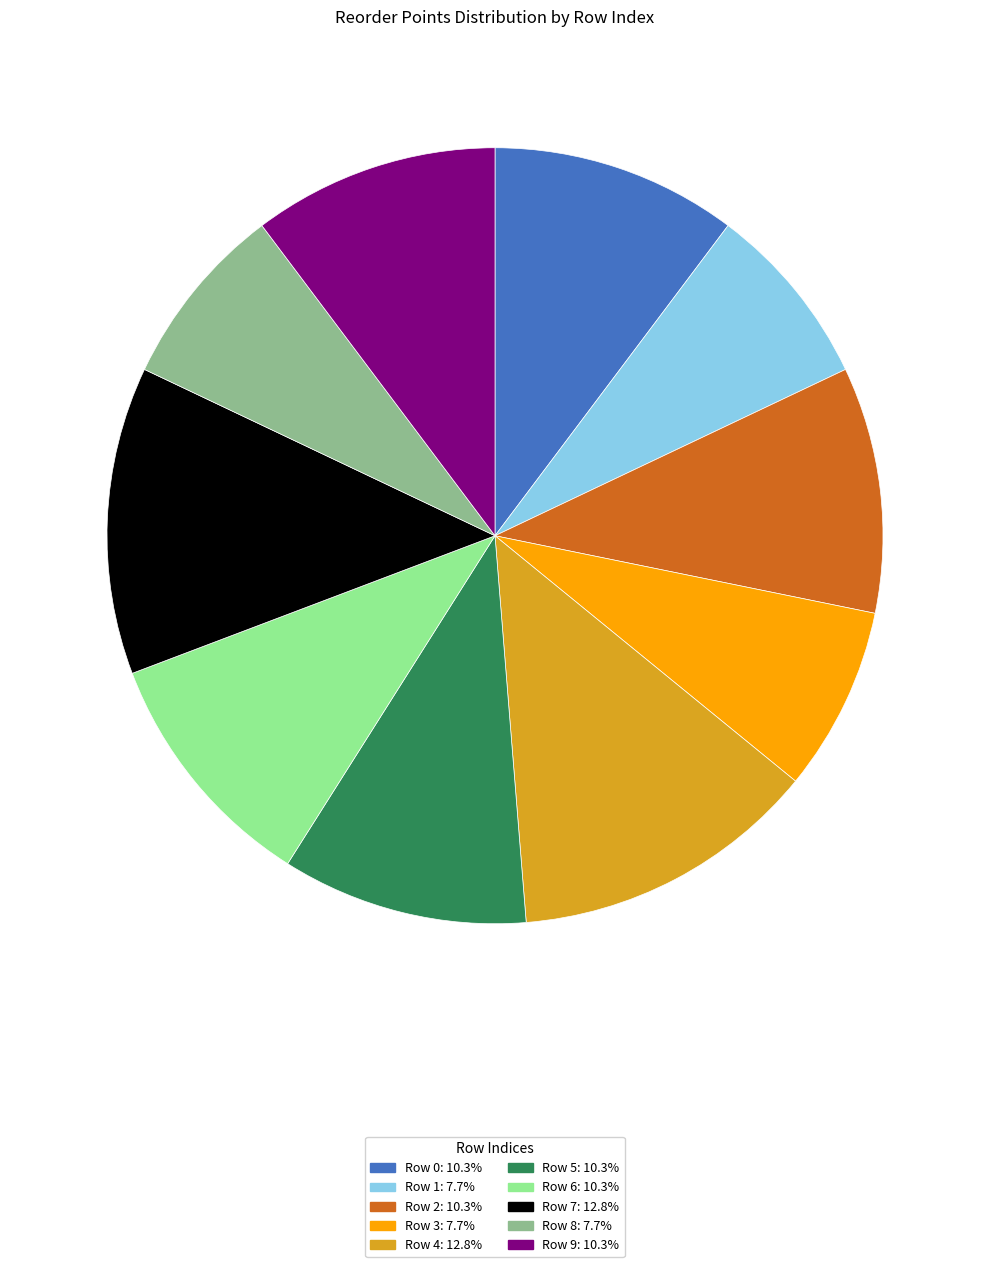

Does any single category account for the majority?

No